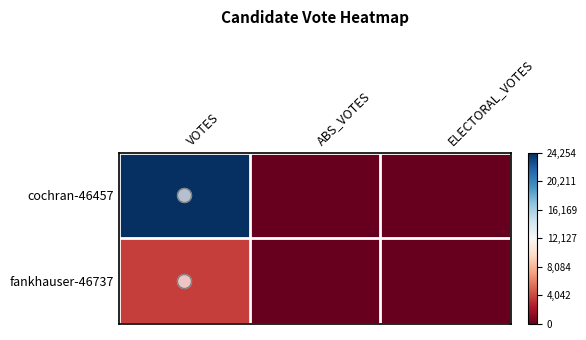

How many categories are shown in the chart?

3